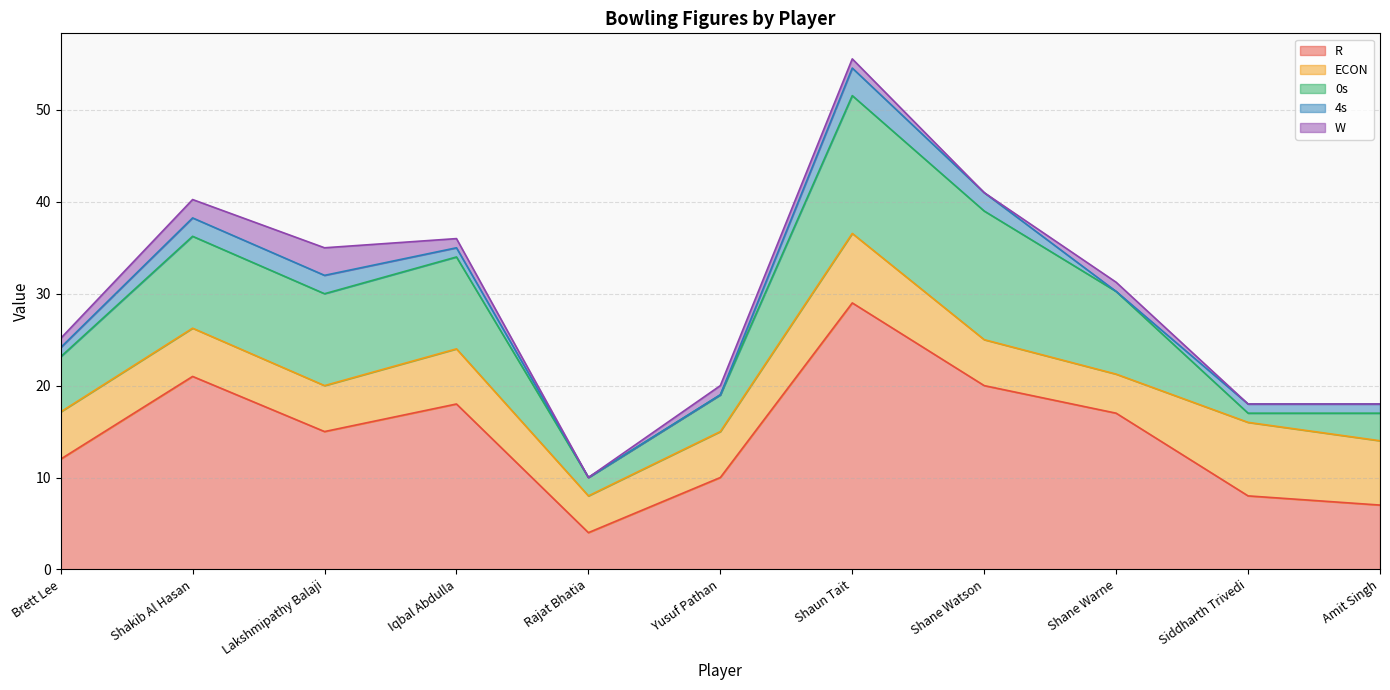

Is it true that R equals 20.1 at Lakshmipathy Balaji?

False